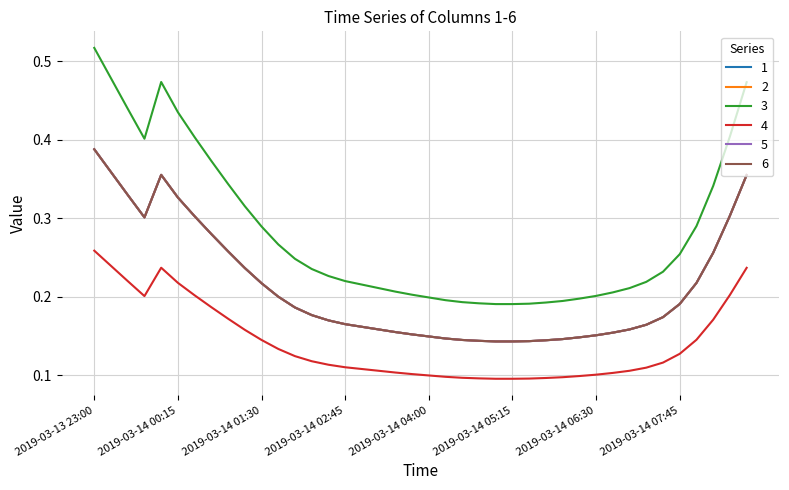

At which label does 3 reach its peak?

2019-03-13 23:00